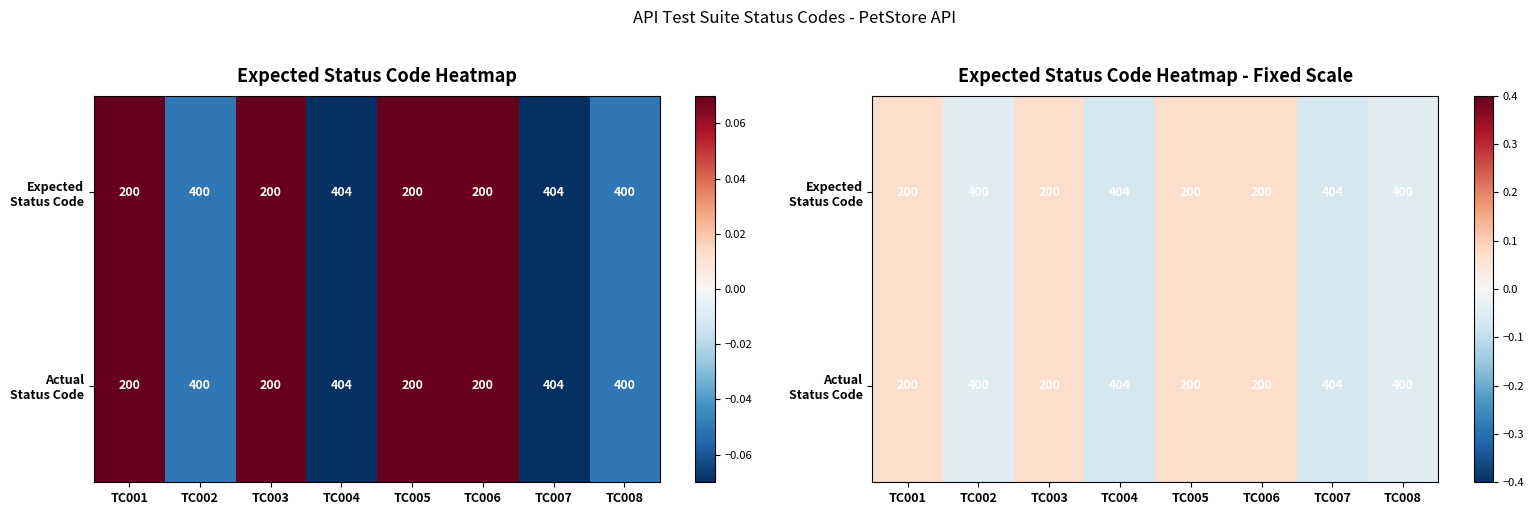

What is the minimum value shown in the chart?

-0.1